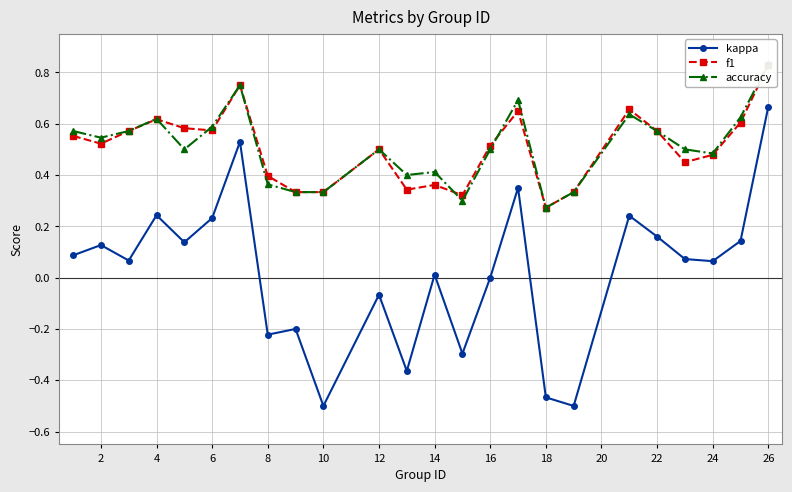

At which label does kappa reach its peak?

26